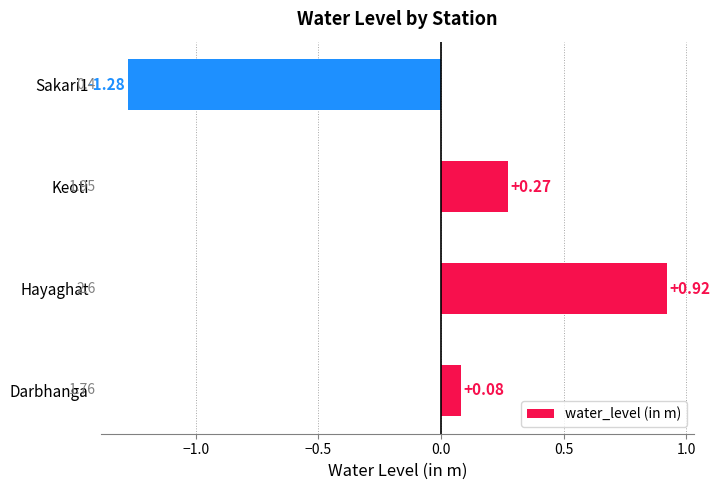

What is the sum of the values at Sakari1 and Darbhanga?

-1.2